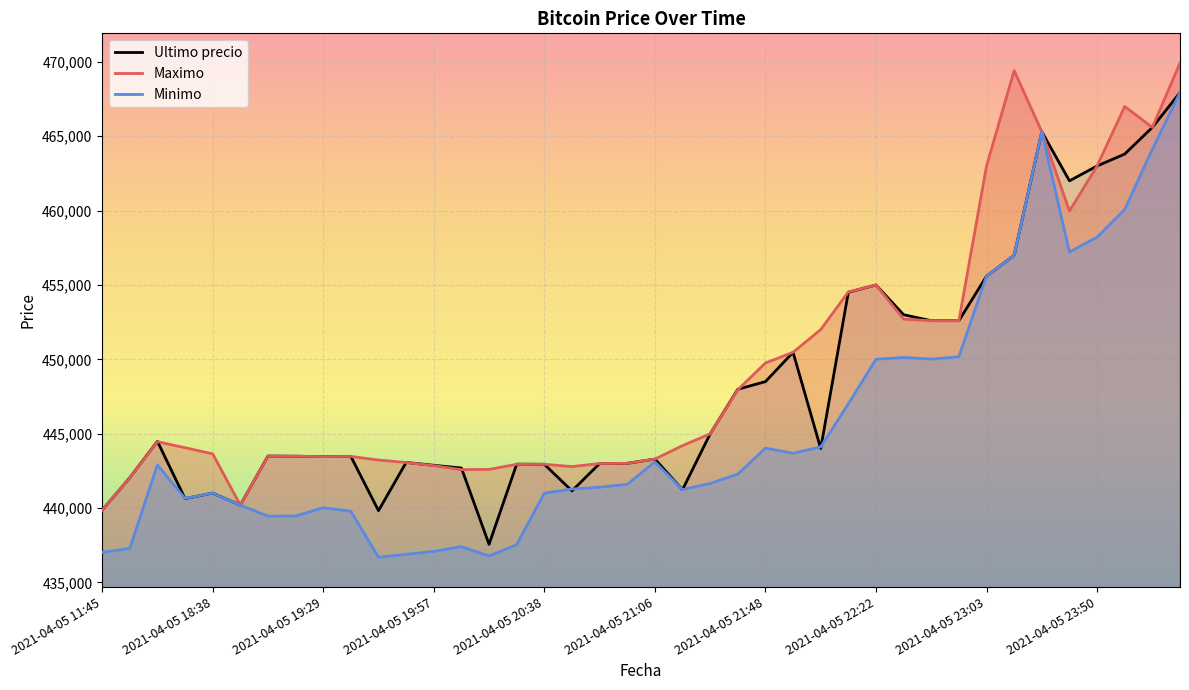

What is the difference between the maximum and minimum values in the Ultimo precio series?

30370